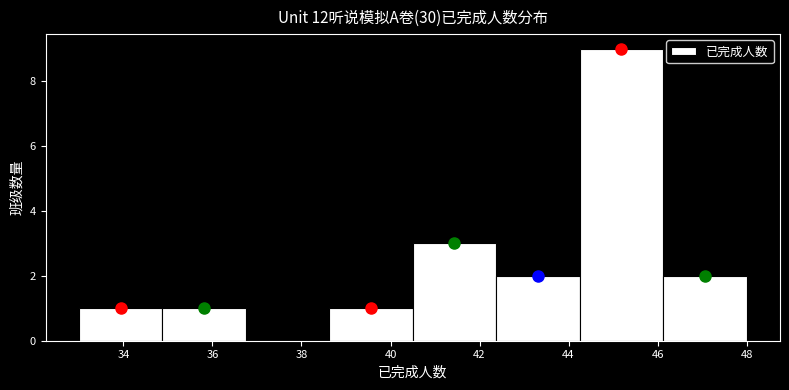

What is the height of the bar covering 40.6 to 42.4 on the x-axis? Neither the bar edges nor the heights are printed on the chart, so give them approximately, as read against the axes.

3